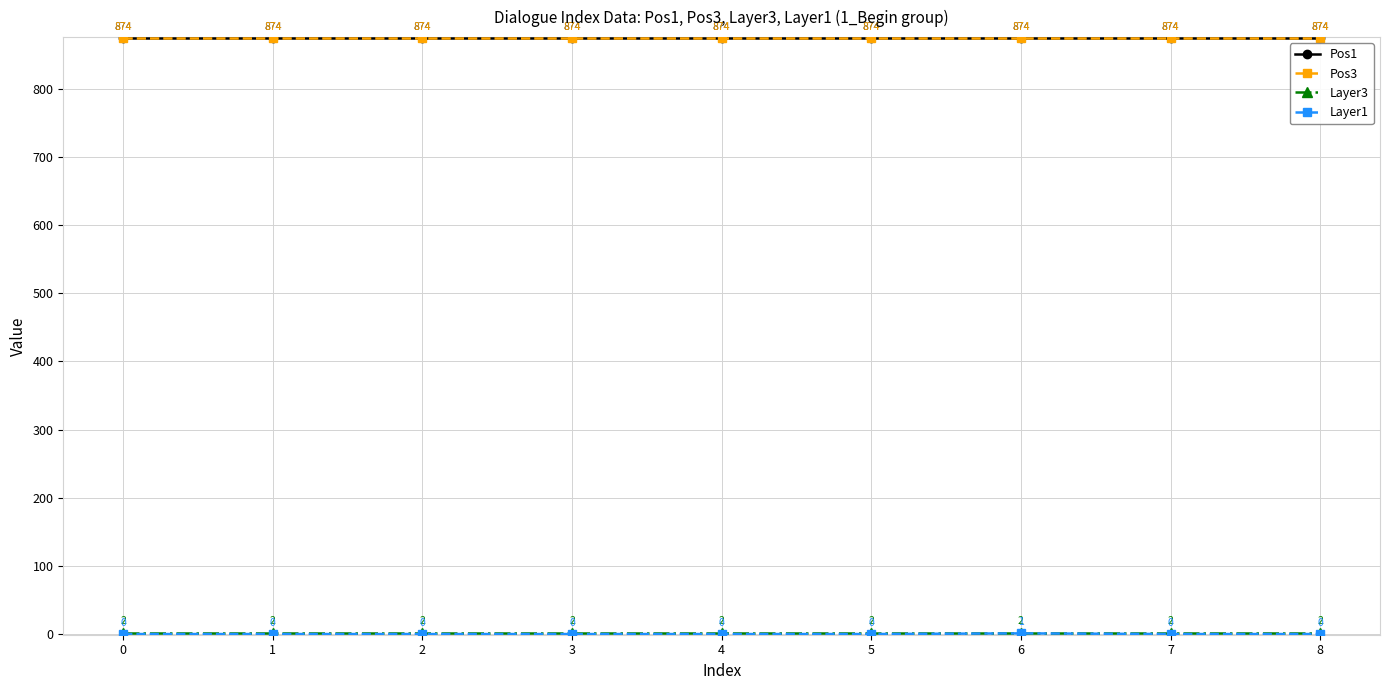

True or false: Pos3 has more than 2 points higher than both neighbors.

False